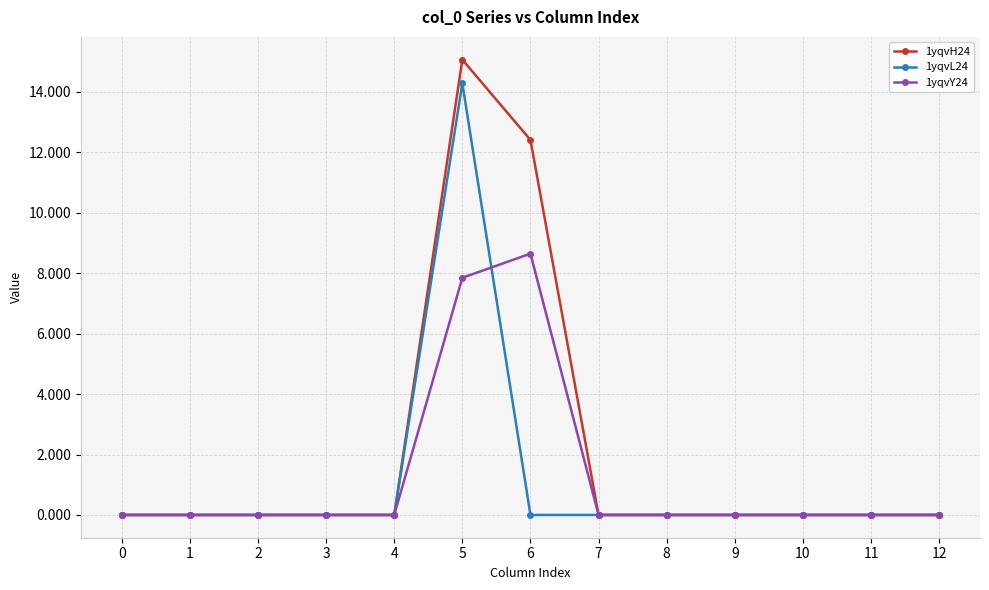

At which category is the sum across all series the highest?

5